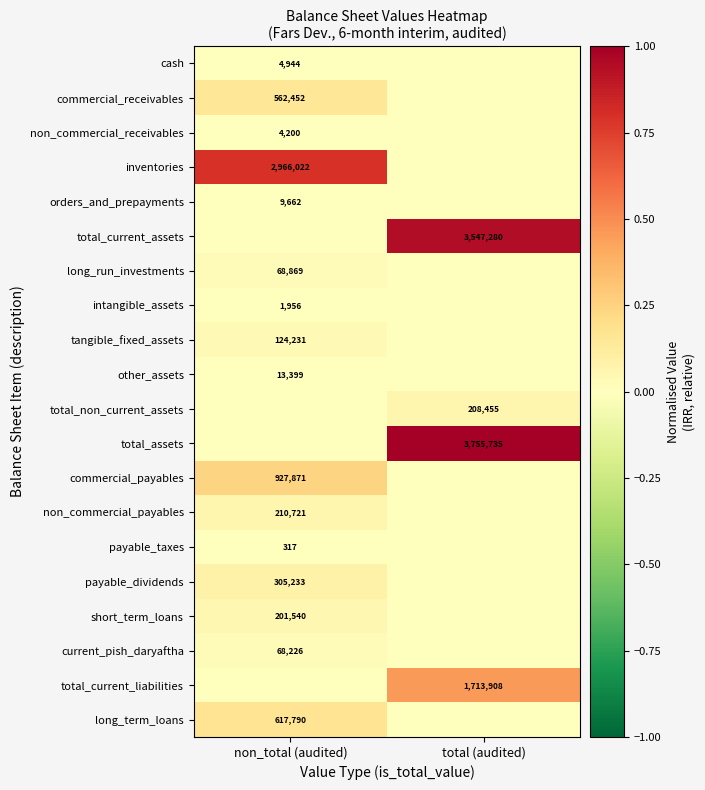

The value of intangible_assets at non_total (audited) is 706. True or false?

False